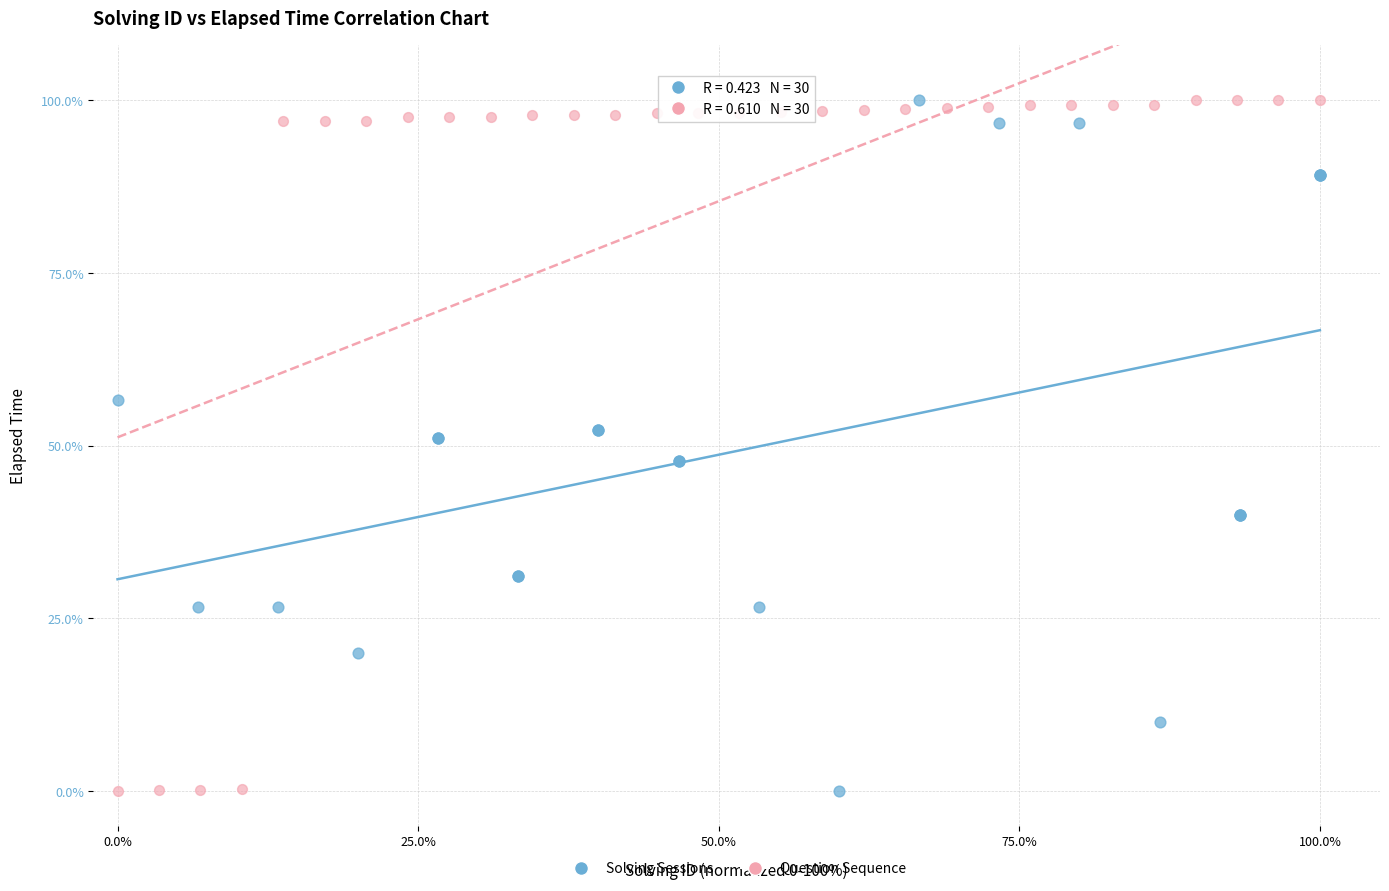

What are all the series names shown in the legend?

Solving Sessions, Question Sequence